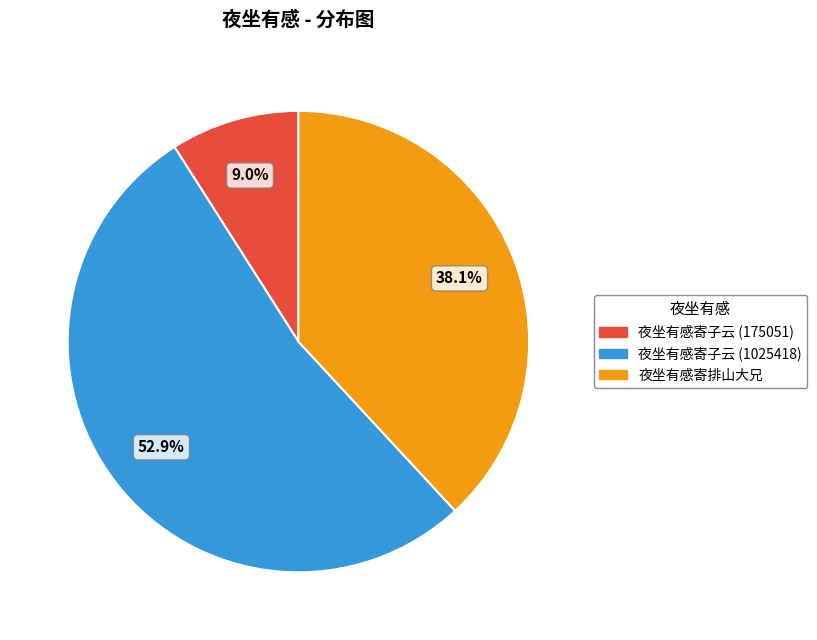

Count the number of slices in the pie.

3